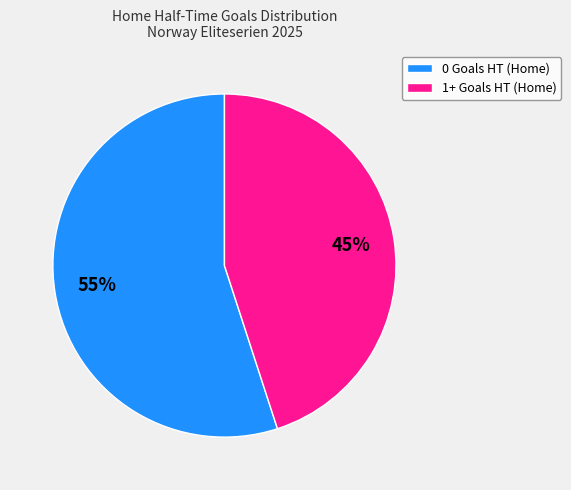

Combined, do 0 Goals HT (Home) and 1+ Goals HT (Home) account for over 50%?

Yes